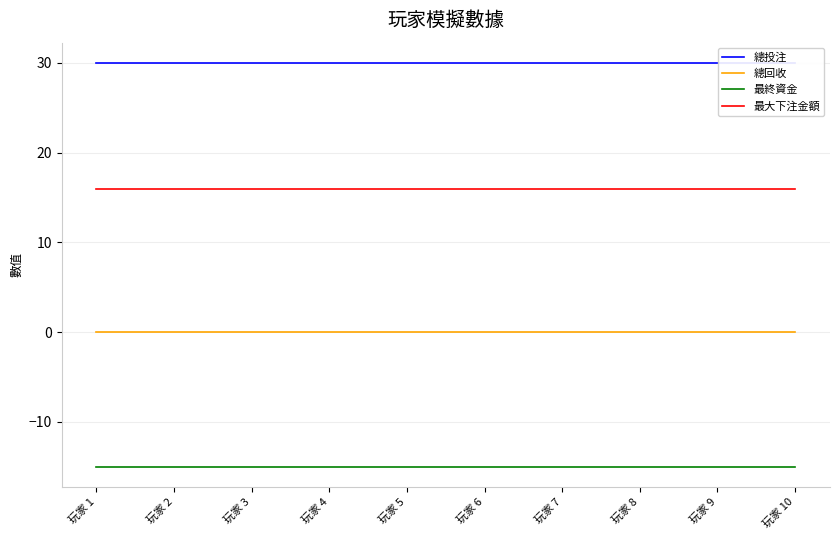

Is this an area chart (filled region under the line)?

No